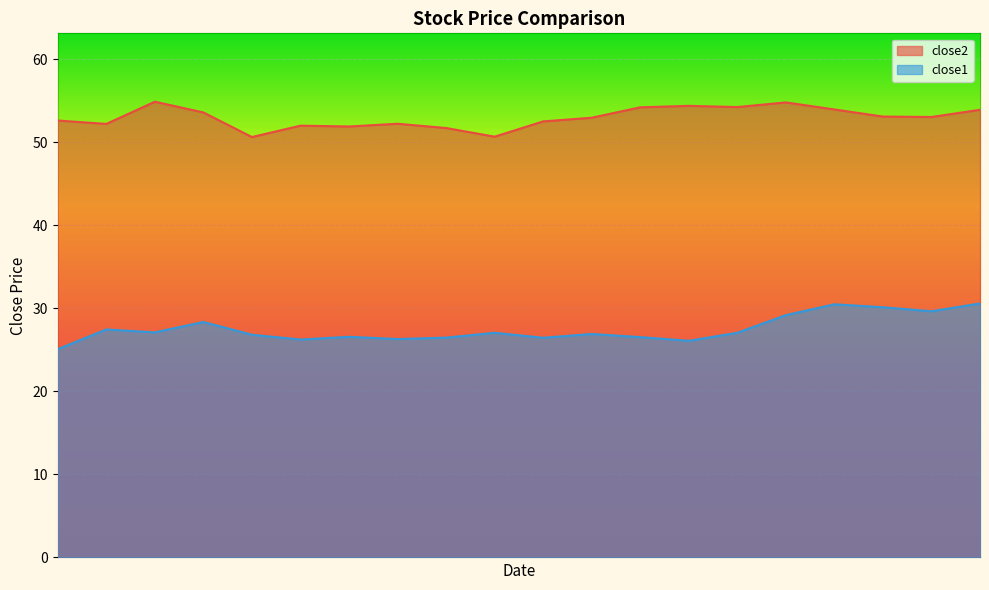

Which category has the highest value in the close2 series?

2015-03-23